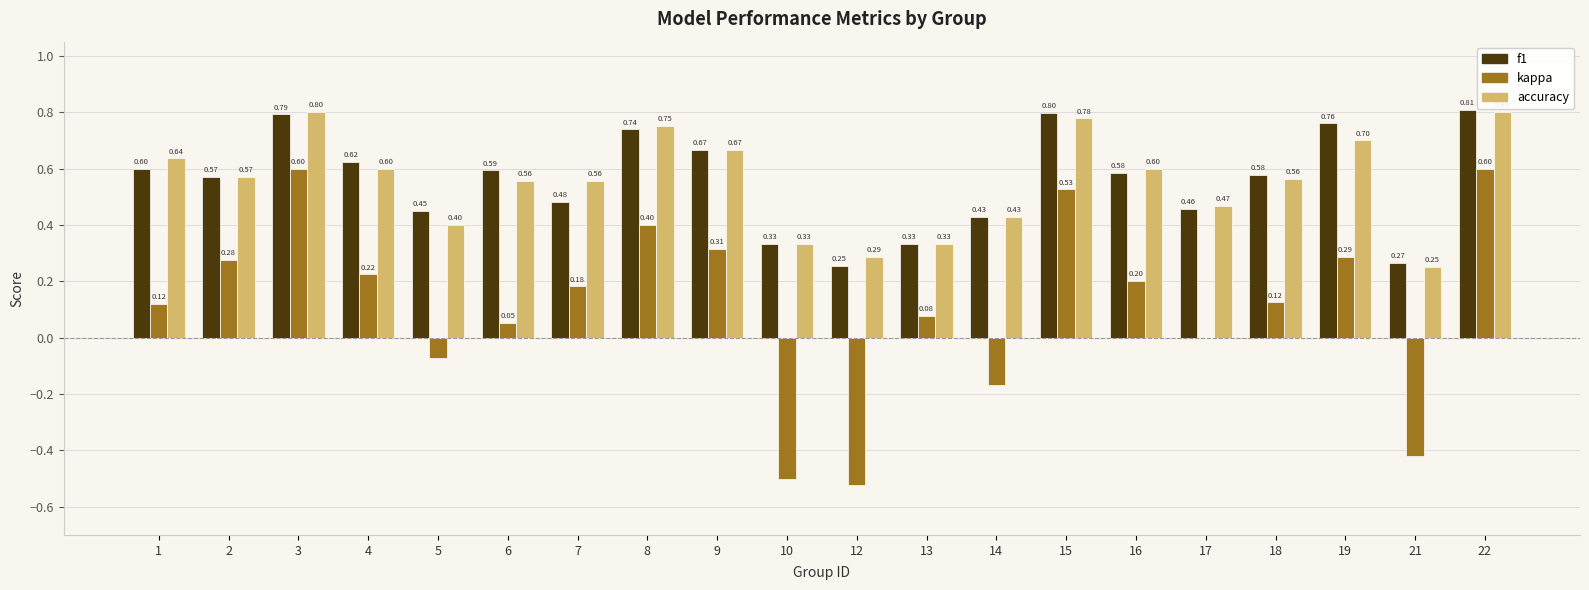

What is the sum of the f1 values at 18 and 14?

1.0